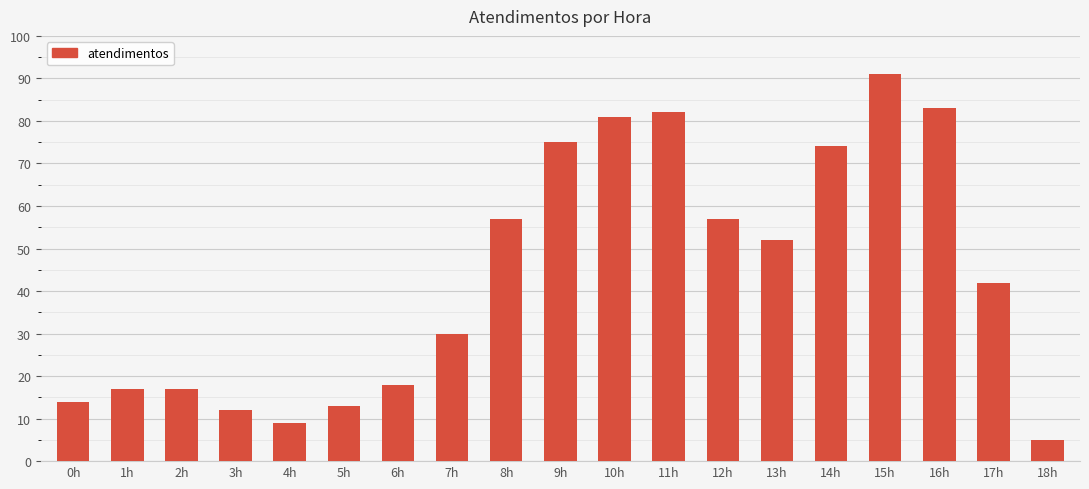

What is the label of the 3rd bar from the right?

16h